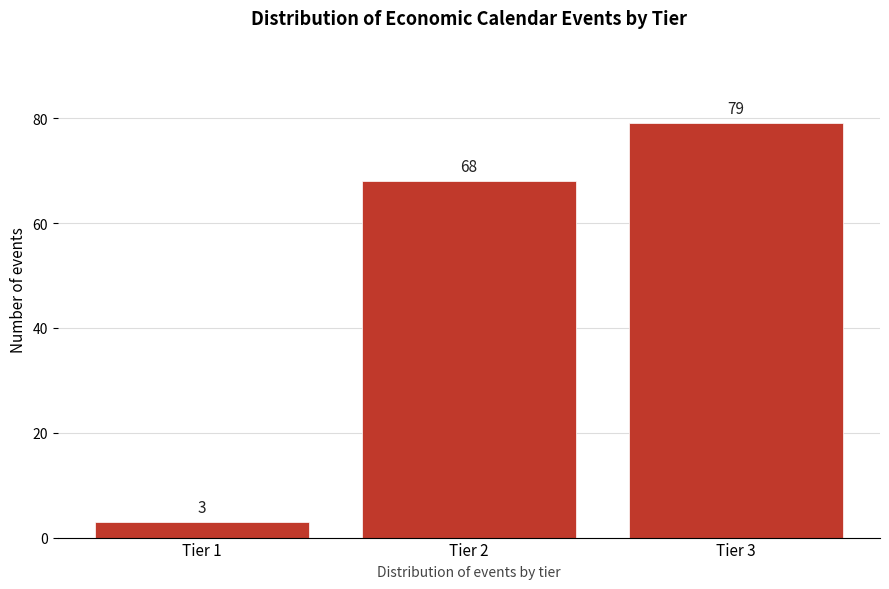

Reading left to right, list all the values displayed in this chart.

3	68	79